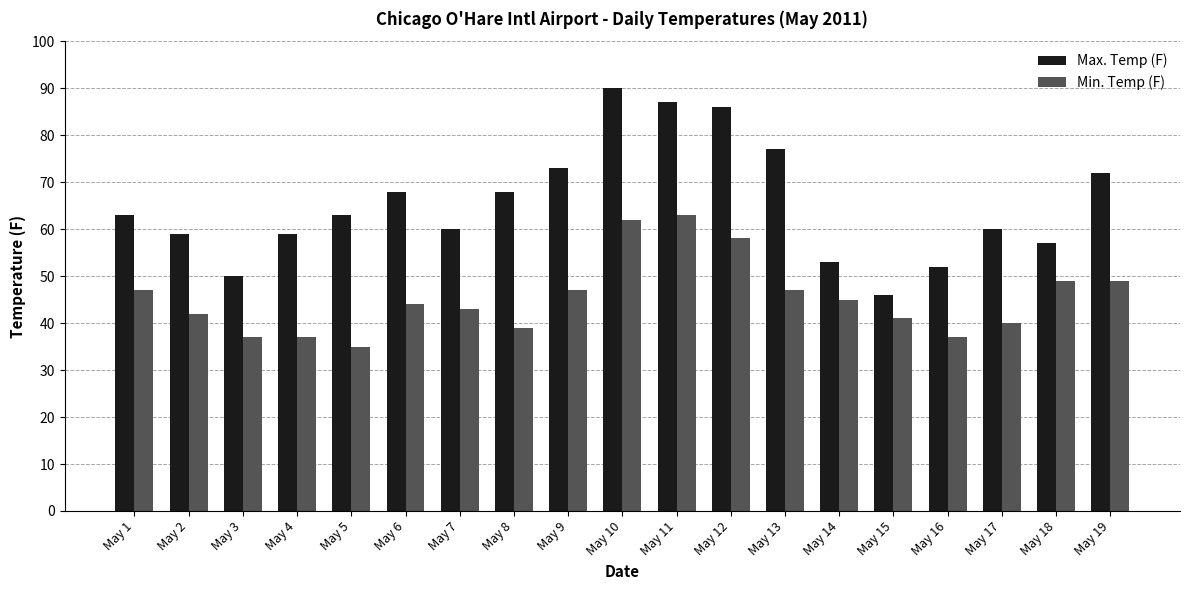

Reading left to right, list all the values displayed in this chart.

Max. Temp (F): May 1=63	May 2=59	May 3=50	May 4=59	May 5=63	May 6=68	May 7=60	May 8=68	May 9=73	May 10=90	May 11=87	May 12=86	May 13=77	May 14=53	May 15=46	May 16=52	May 17=60	May 18=57	May 19=72
Min. Temp (F): May 1=47	May 2=42	May 3=37	May 4=37	May 5=35	May 6=44	May 7=43	May 8=39	May 9=47	May 10=62	May 11=63	May 12=58	May 13=47	May 14=45	May 15=41	May 16=37	May 17=40	May 18=49	May 19=49